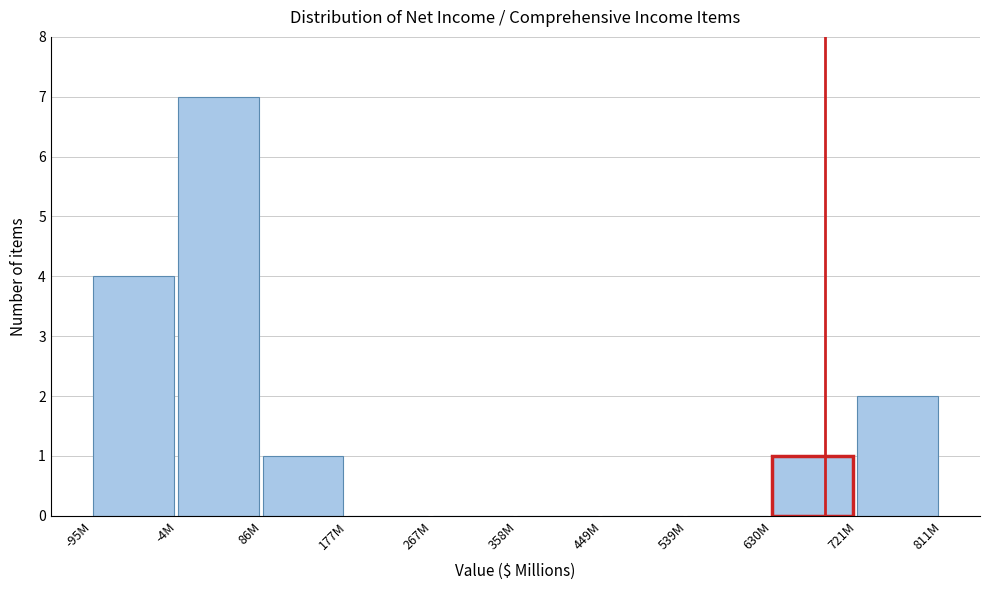

Reading left to right, what are all the values shown in this chart?

-95M=4	-4M=7	86M=1	177M=0	267M=0	358M=0	449M=0	539M=0	630M=1	721M=2